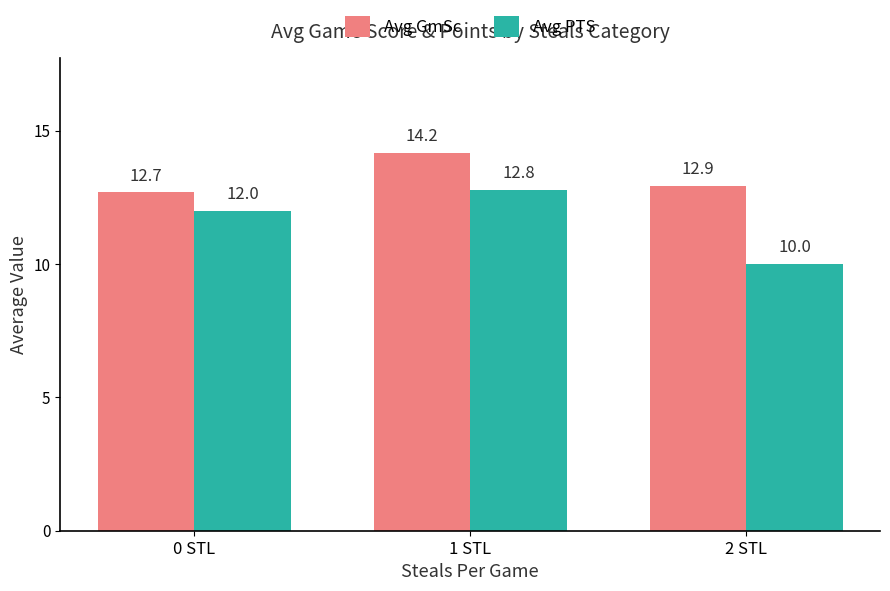

What is the minimum value shown in the chart?

10.0